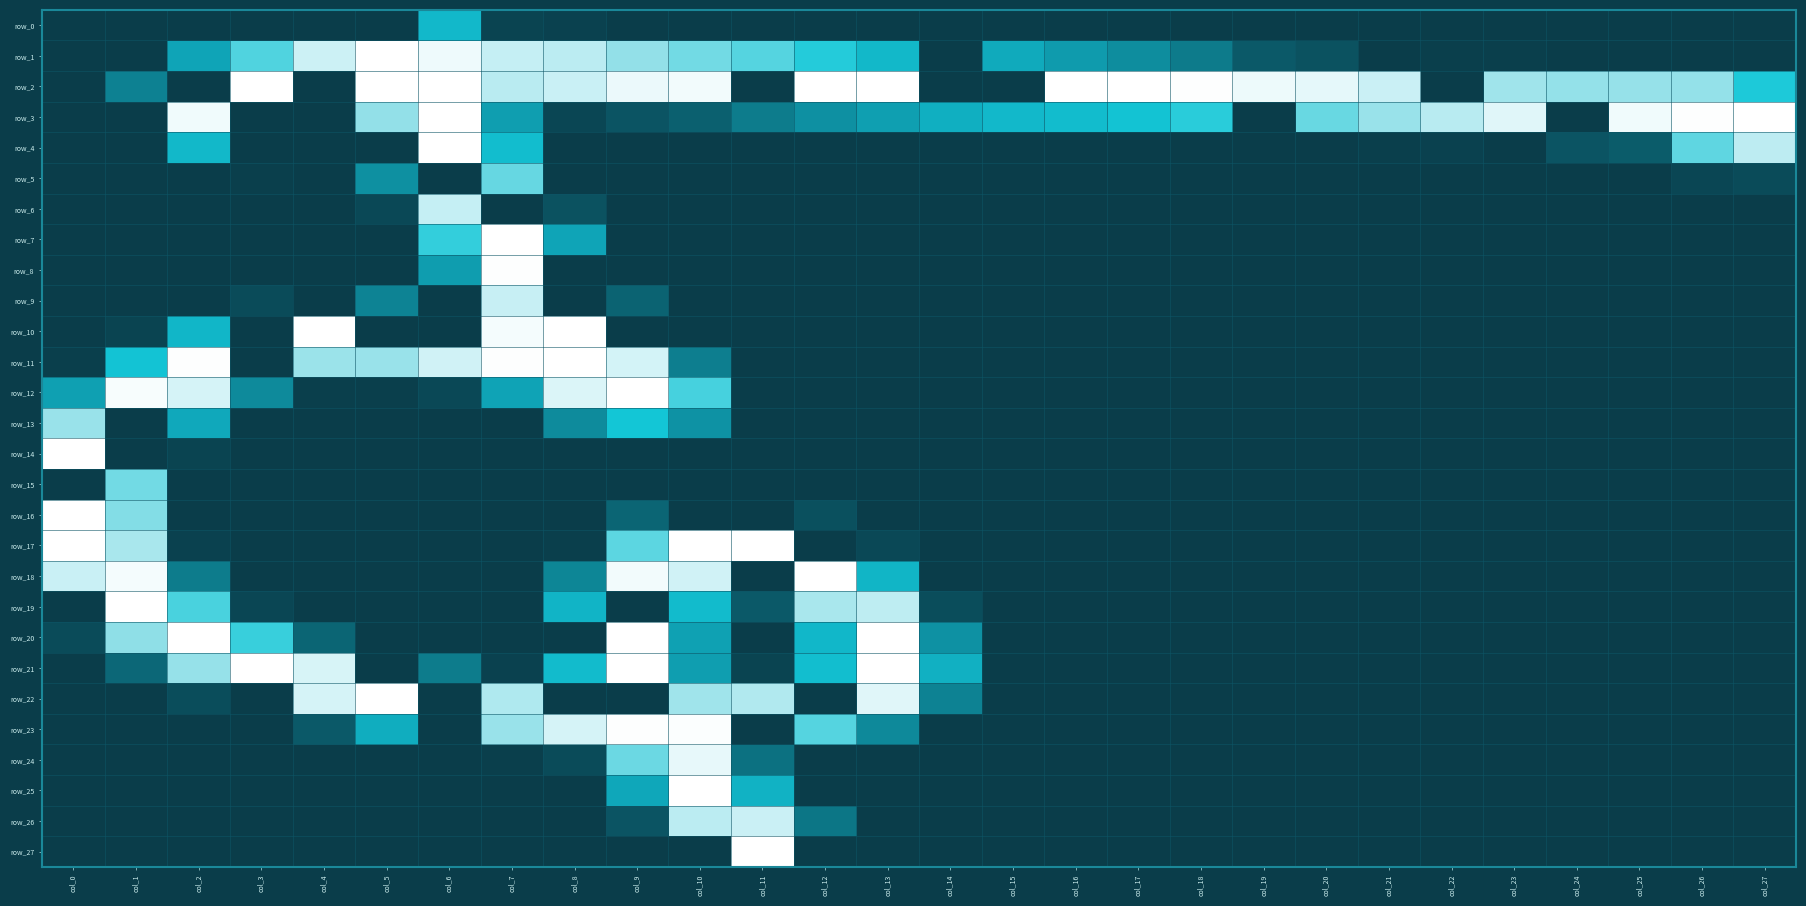

Count the number of categories in the chart.

28